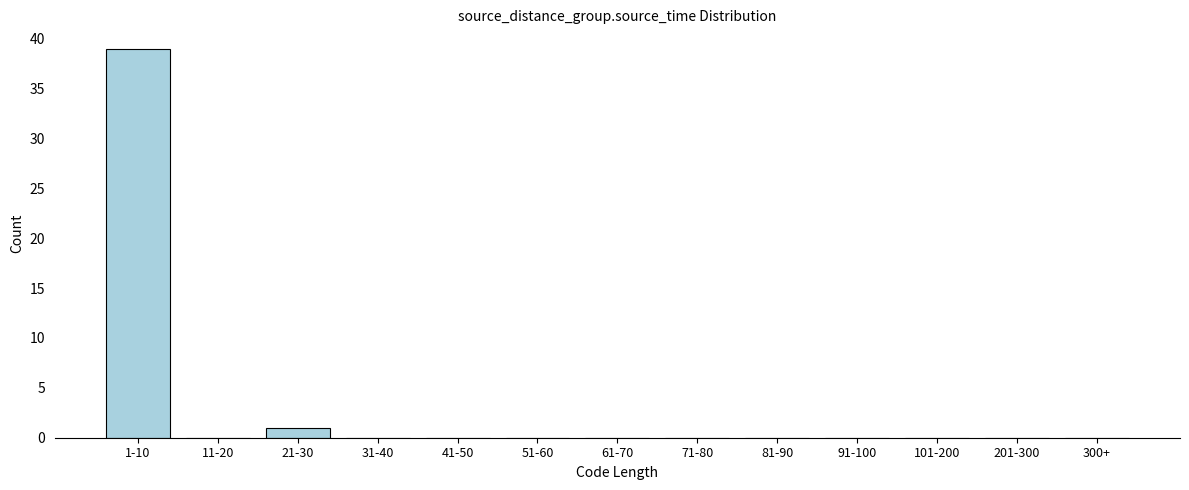

Reading left to right, list all the values displayed in this chart.

1-10=39	11-20=0	21-30=1	31-40=0	41-50=0	51-60=0	61-70=0	71-80=0	81-90=0	91-100=0	101-200=0	201-300=0	300+=0